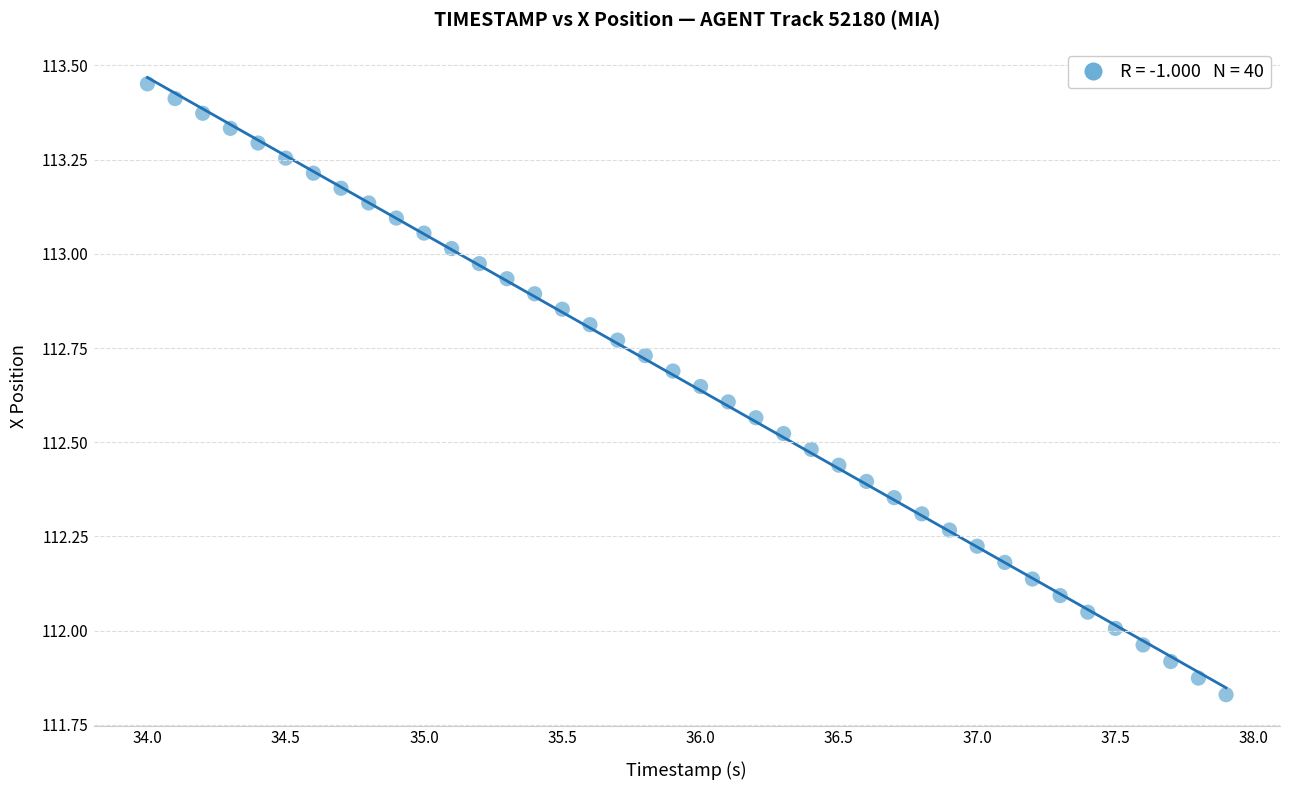

What is the range of Y values (max minus min)?

1.6